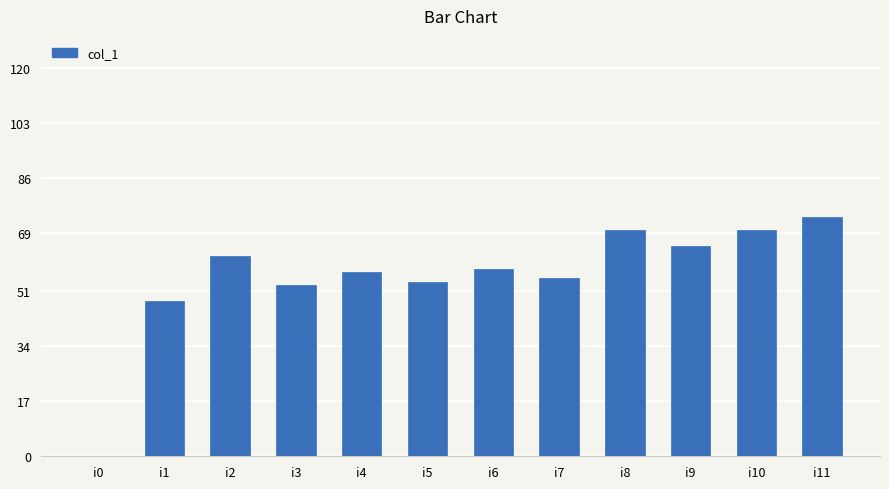

Is it true that the value at i8 is 70?

True